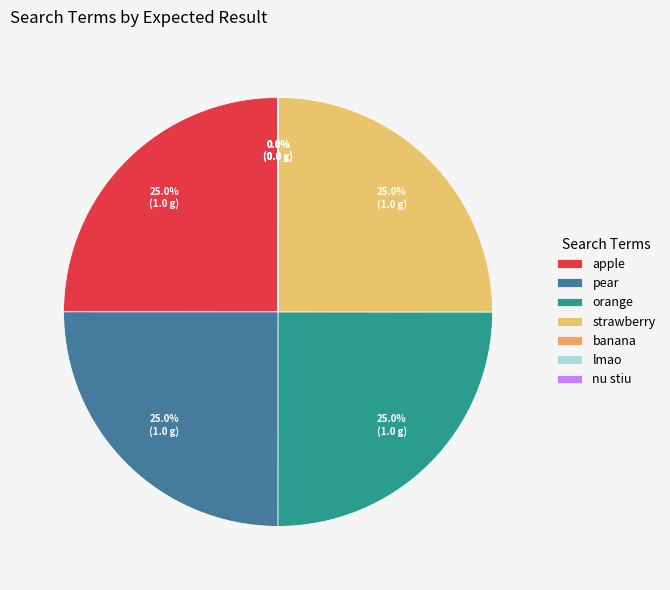

Combined, what portion of the pie is banana and strawberry?

25.0%